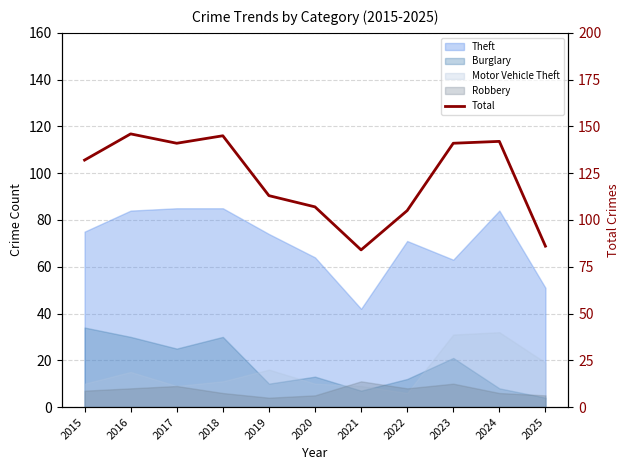

Where is the first local maximum?

2016